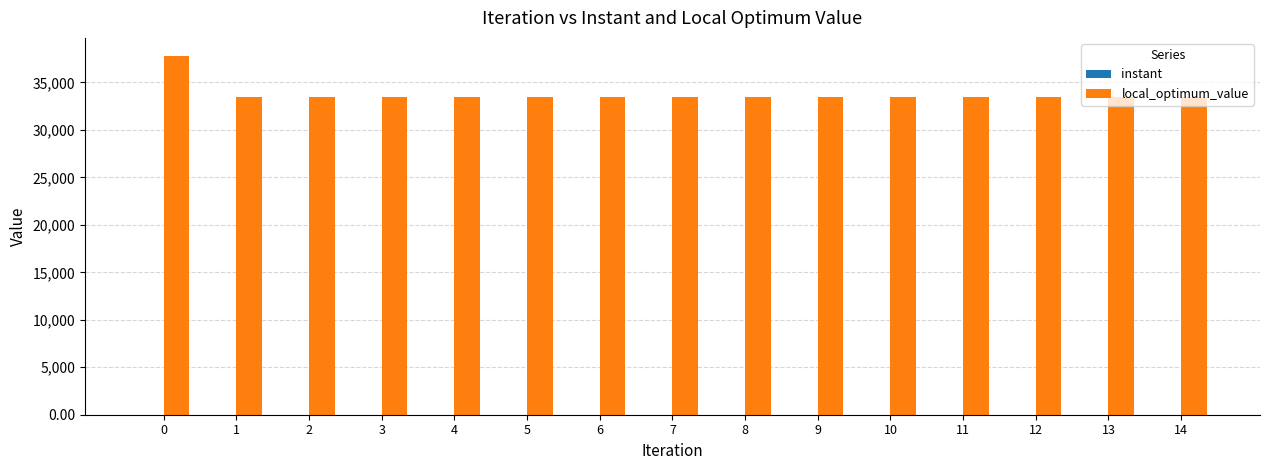

What is the sum of all local_optimum_value values?

506800.0